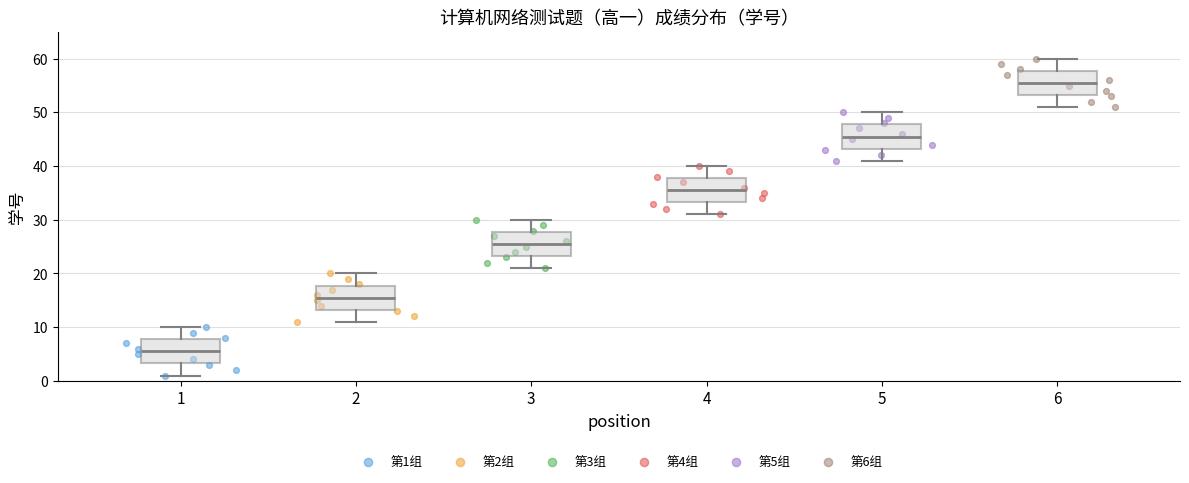

Where is the lower edge of the box at x = 5 on the y-axis? The values are not printed on the chart, so give them approximately, as read against the axis.

43